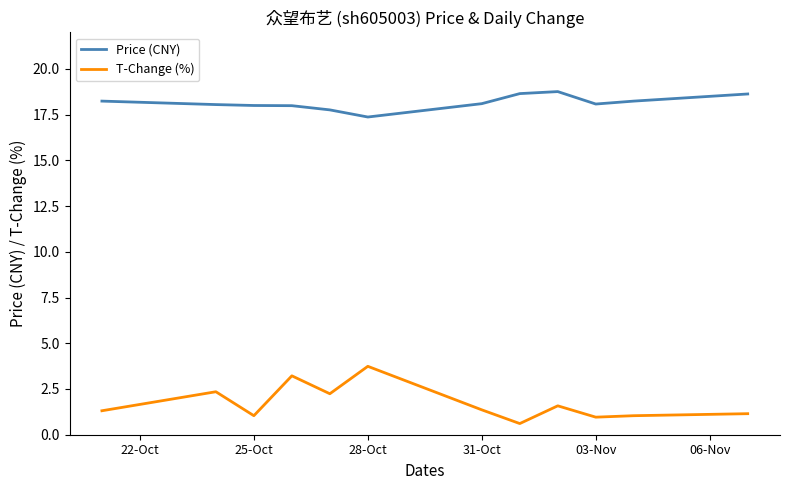

Which series has the largest range (max minus min)?

T-Change (%)